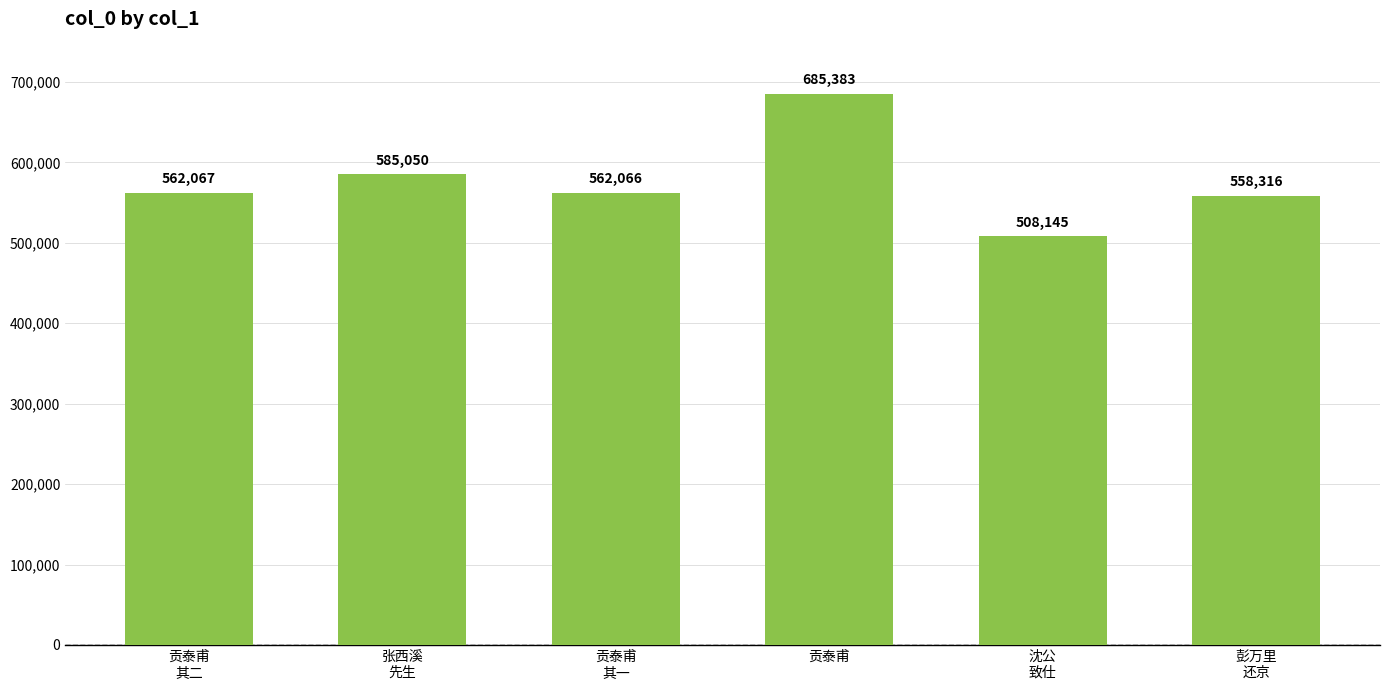

What is the difference between the maximum and minimum values?

177238